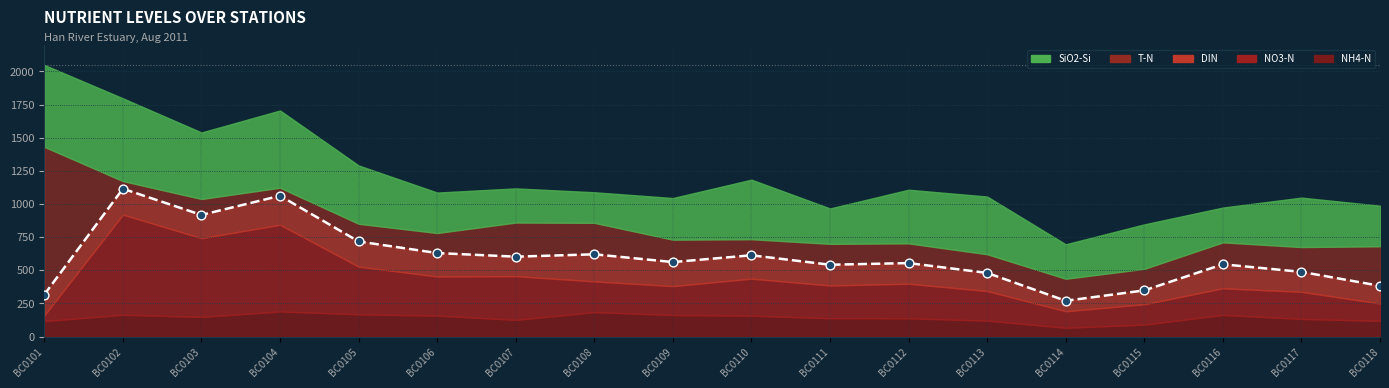

Which series reaches the minimum Y coordinate?

NH4-N